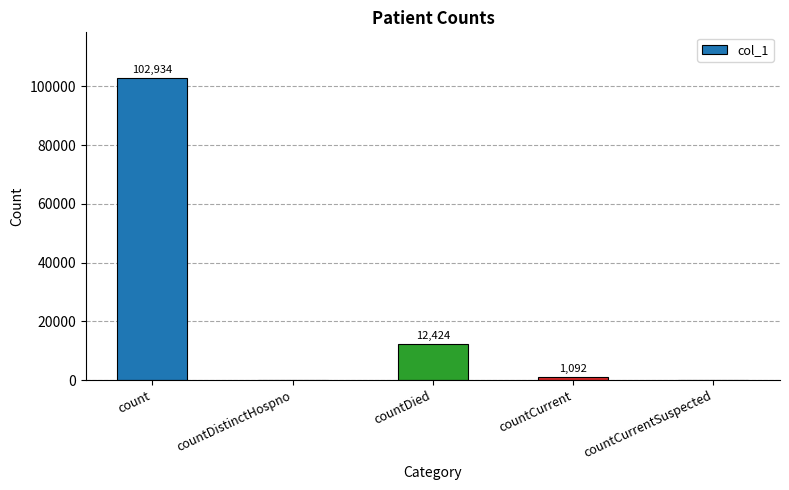

What is the average value?

23290